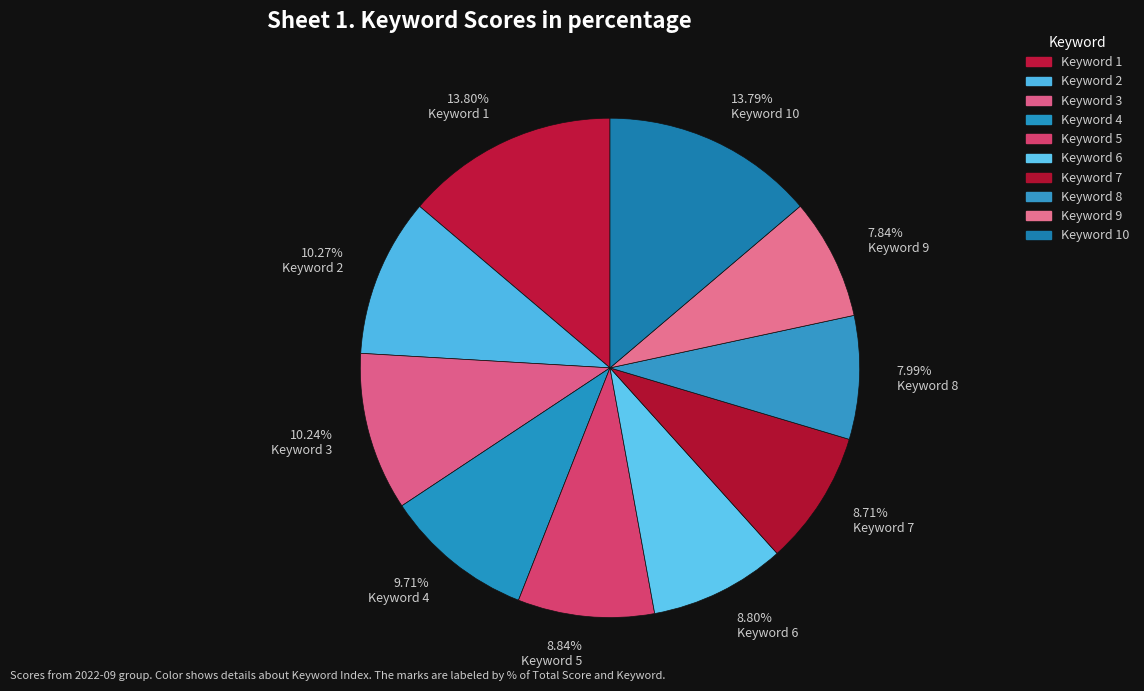

Does any single category account for the majority?

No